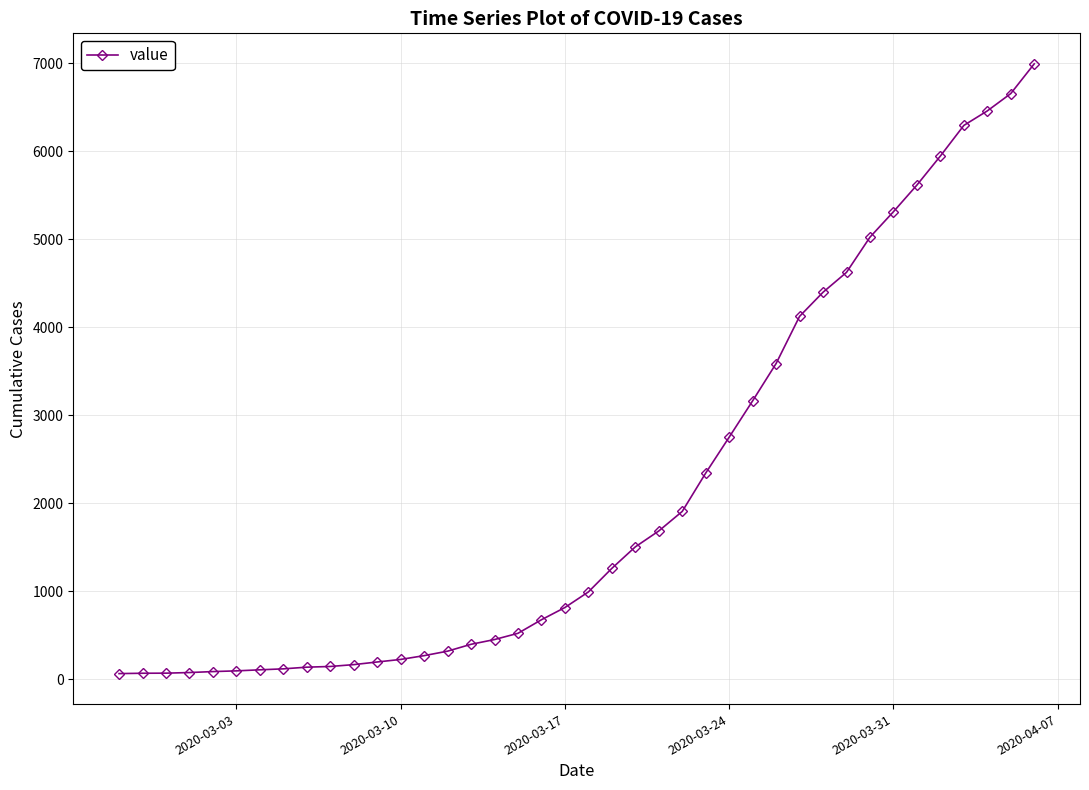

What is the difference between the maximum and second lowest values?

6926